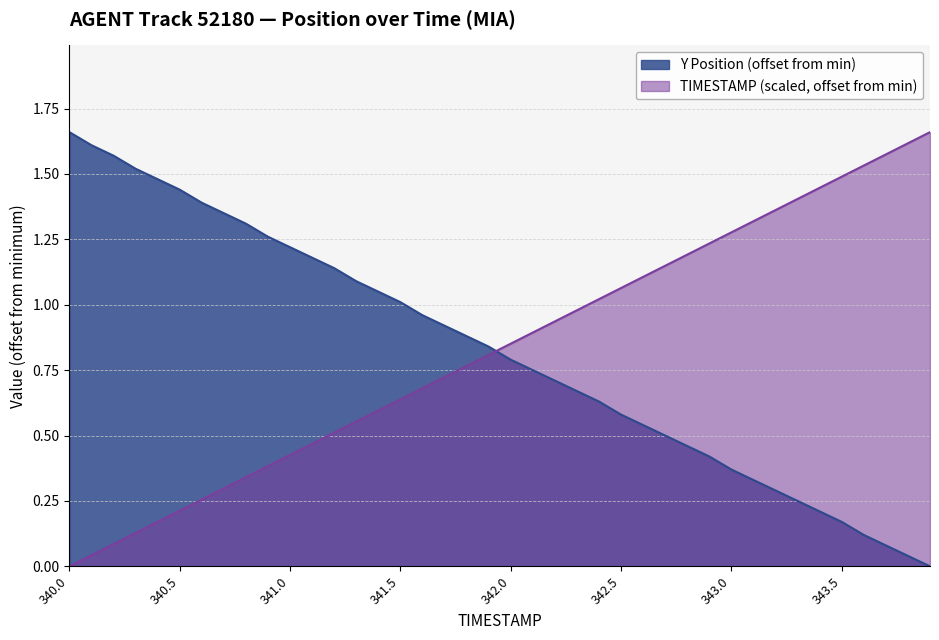

After their last crossing, which series has the higher values: Y or TIMESTAMP?

TIMESTAMP